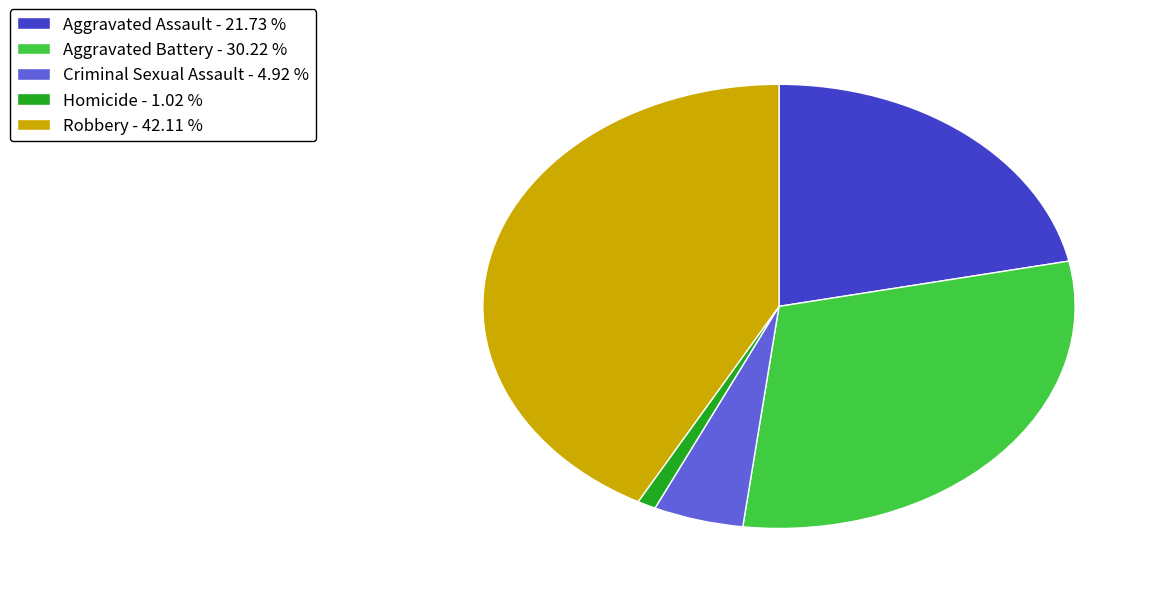

Which category has the smallest portion of the pie?

Homicide